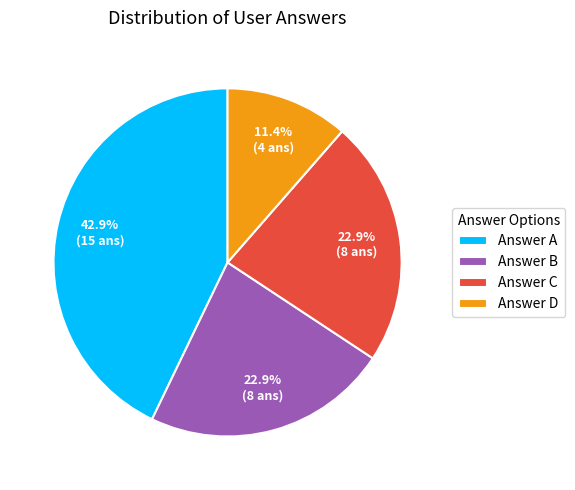

Does any single category account for the majority?

No